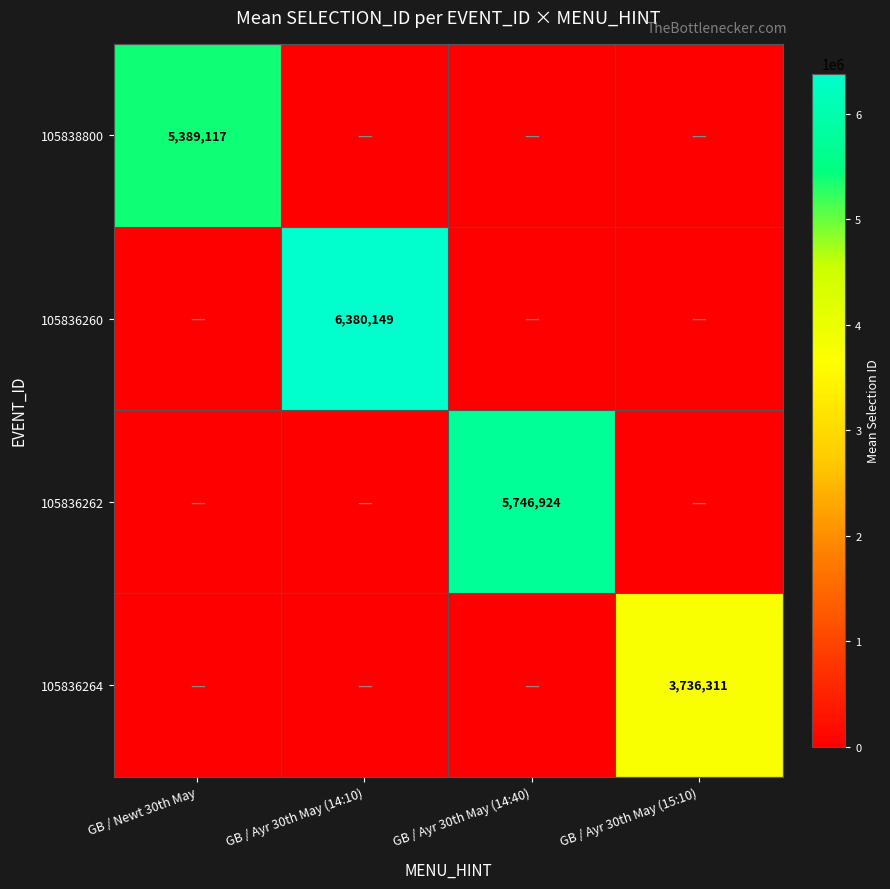

True or false: 105836262 has a value of 5746924 at GB / Ayr 30th May (14:40).

True